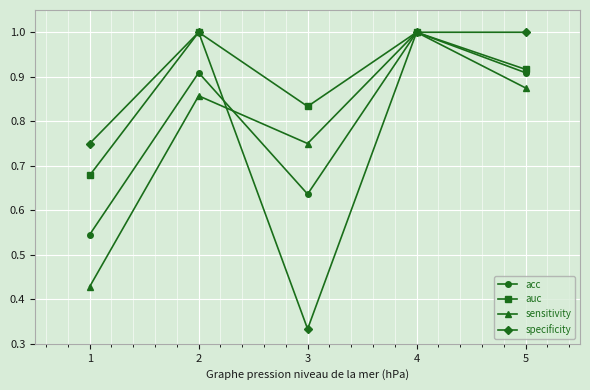

Rank the series by their average value, from lowest to highest.

sensitivity, acc, specificity, auc